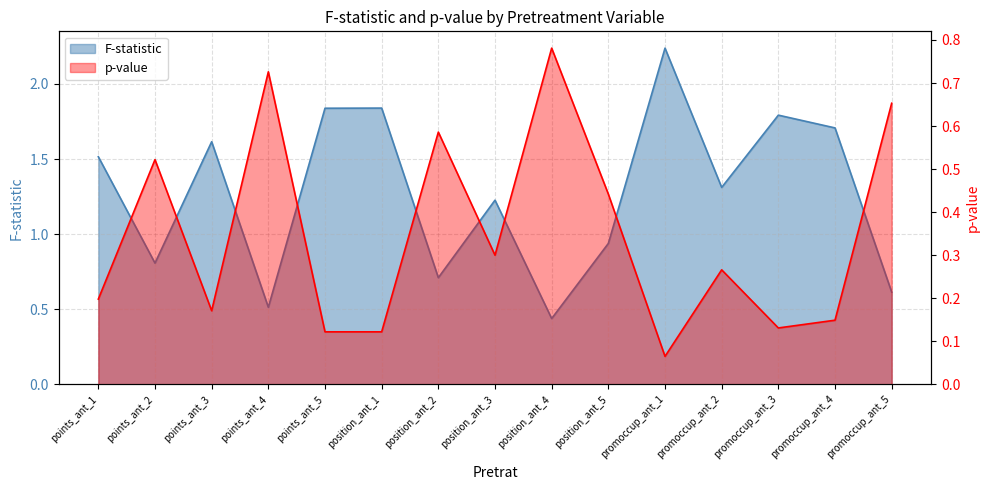

The p-value series shows 0.1 at promoccup_ant_3. True or false?

True